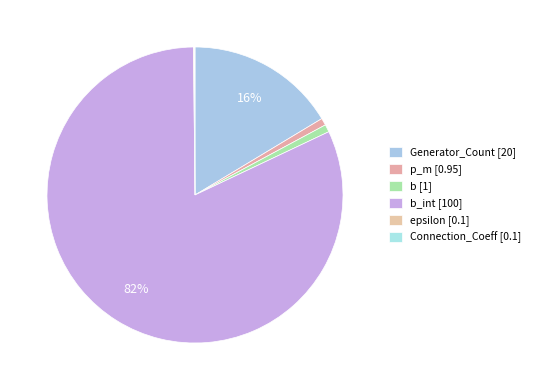

Which category has the smallest portion of the pie?

epsilon